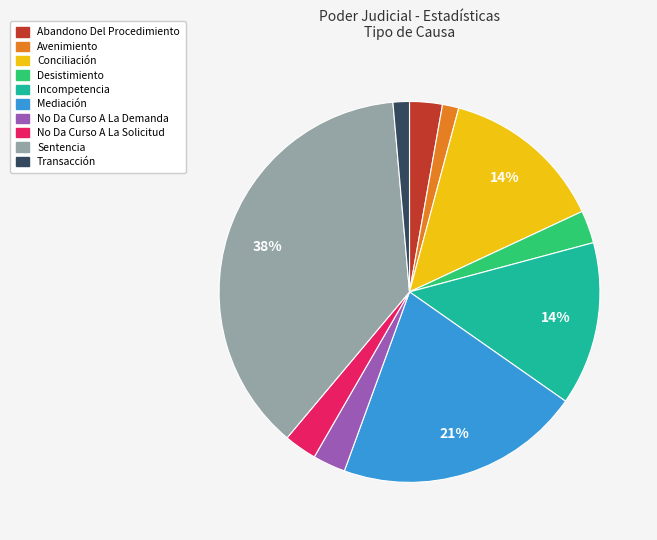

Does any single category account for the majority?

No